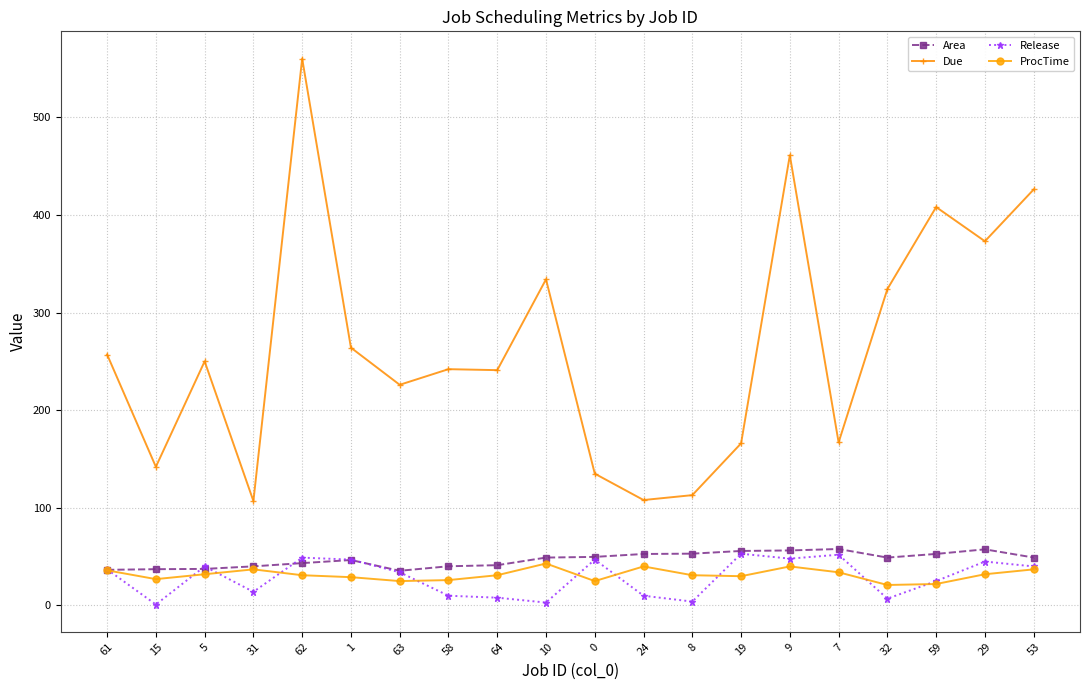

What is the difference between the highest and lowest values at 0?

110.0